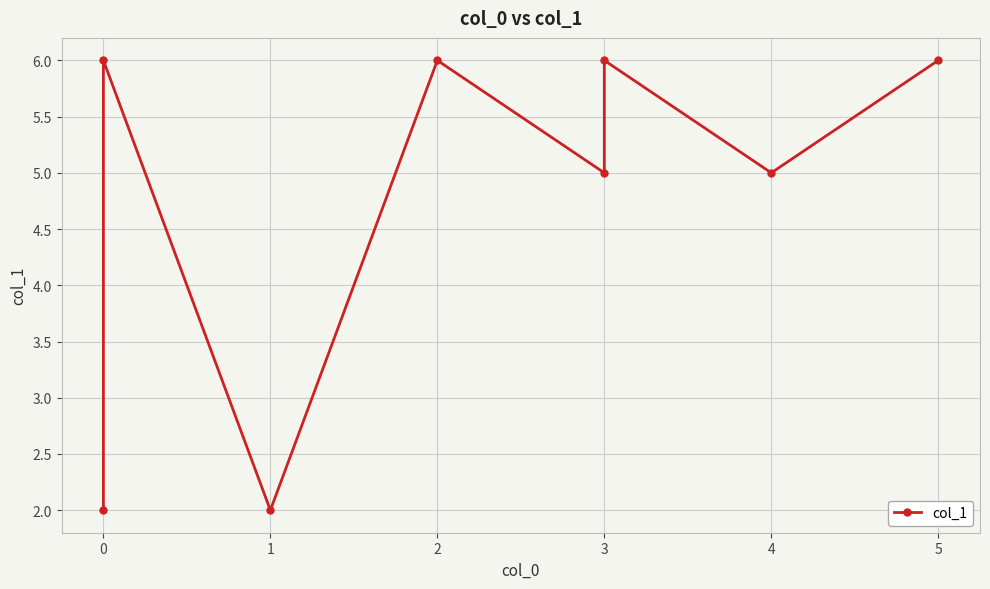

True or false: the data has more than 2 interior local peaks.

True